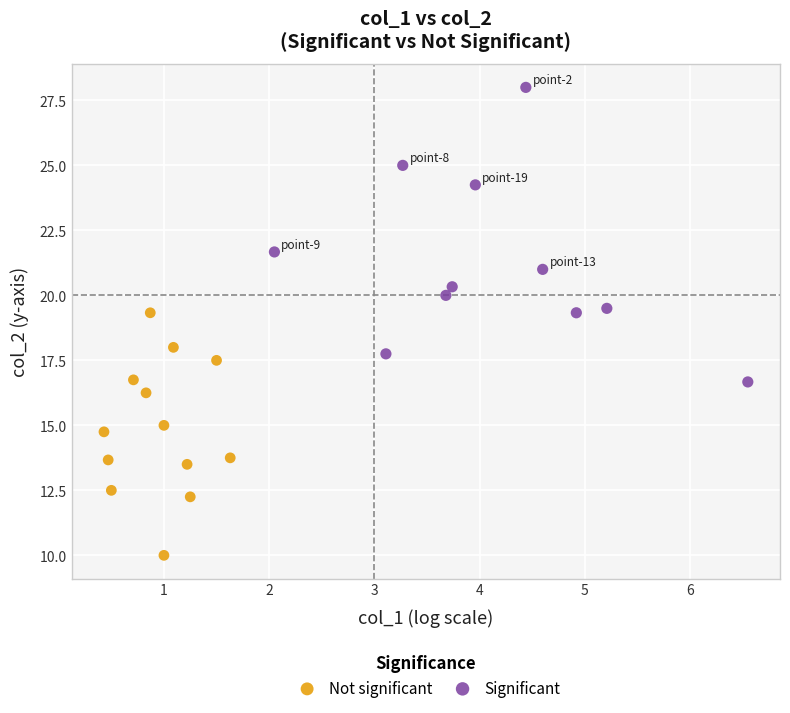

Which series has the largest Y range (max minus min)?

Significant